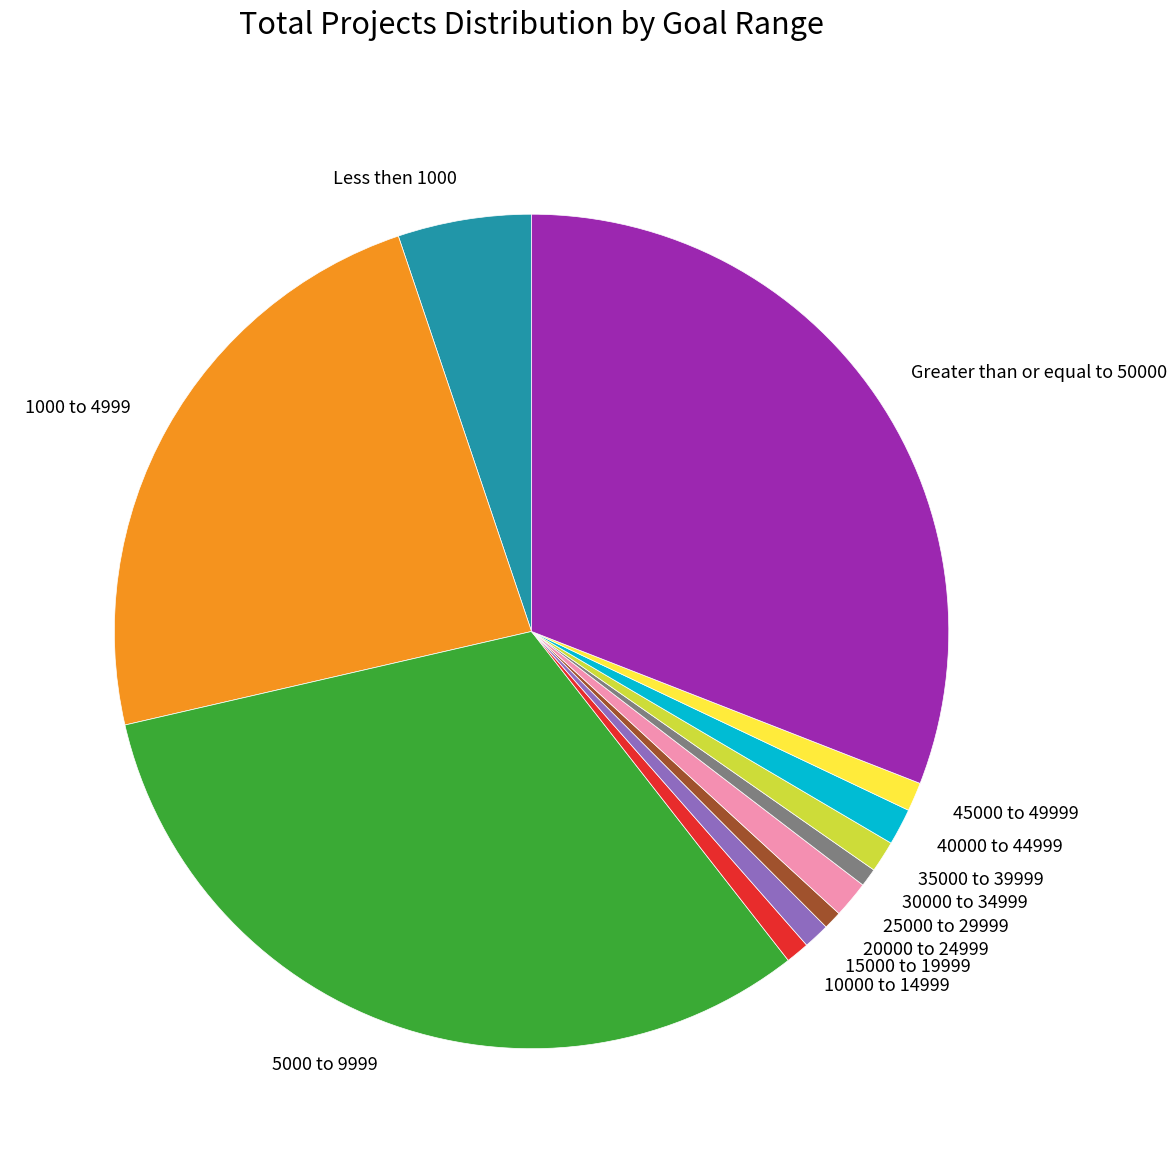

The 5000 to 9999 slice represents 32% of the pie. True or false?

True